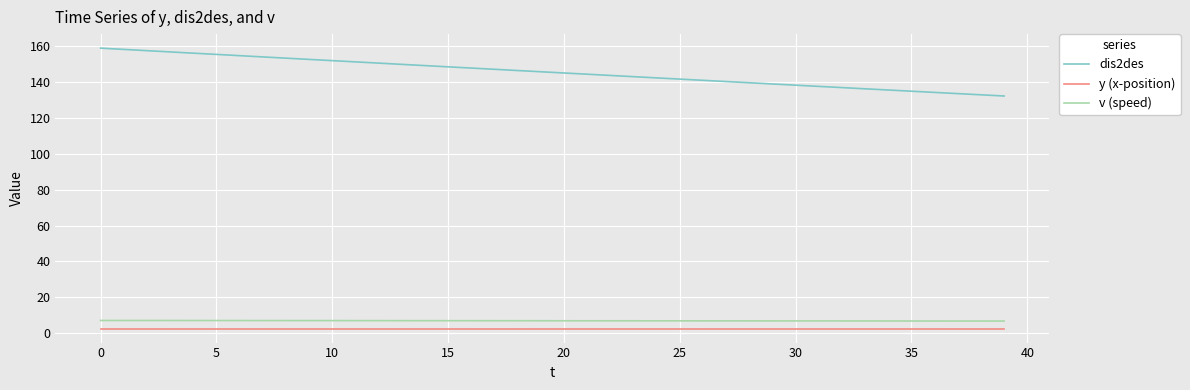

True or false: y (x-position) and v (speed) cross at least once.

False